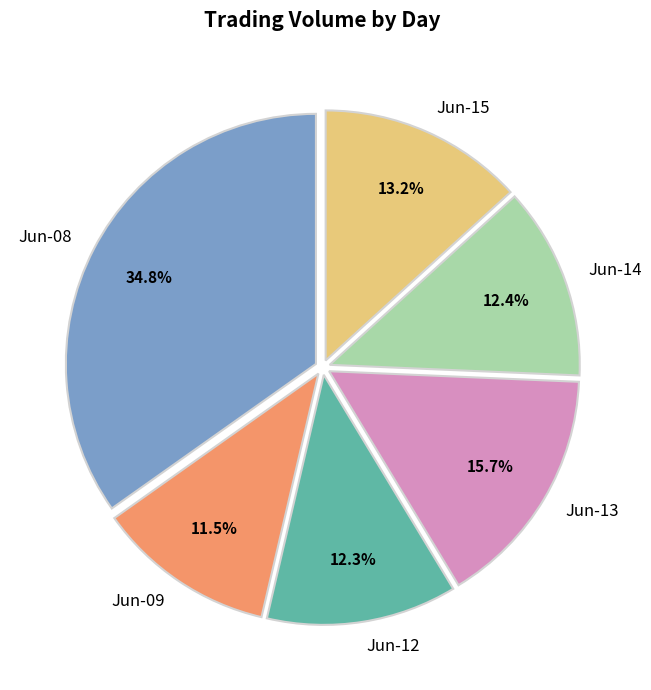

Which category has the smallest portion of the pie?

Jun-09